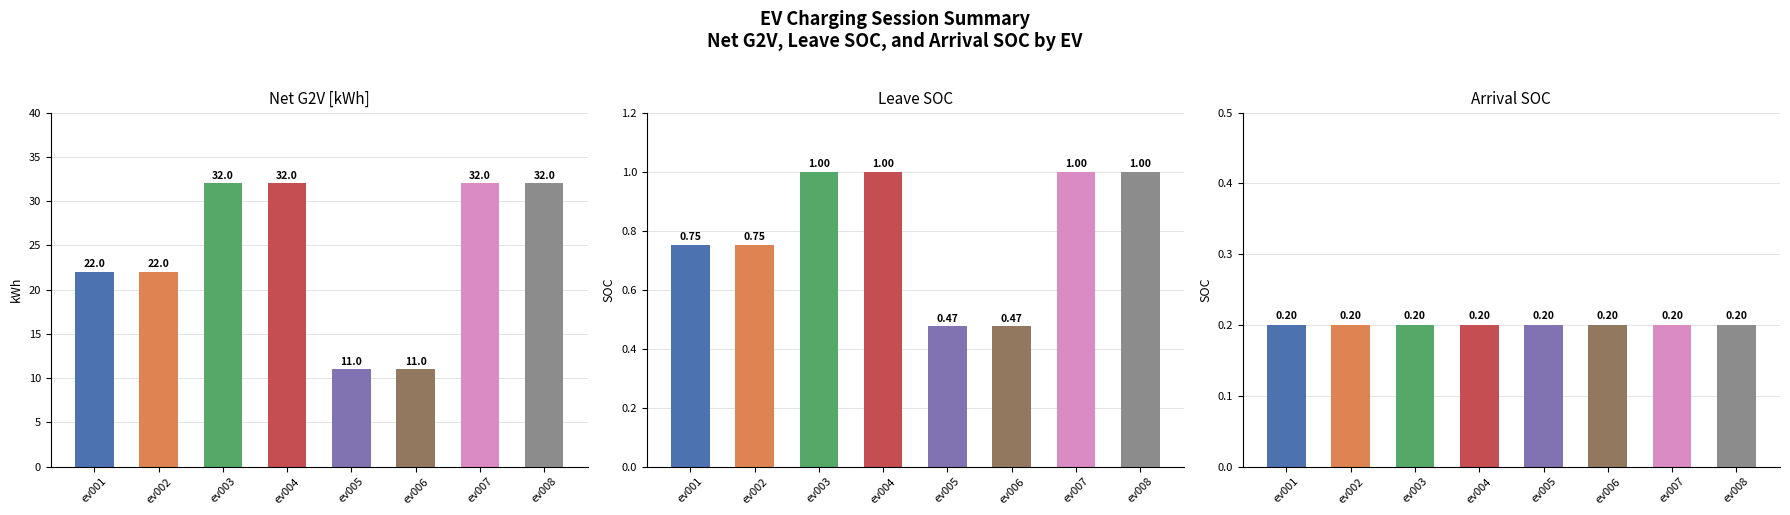

Rank the series at ev001 from highest to lowest value.

Net G2V [kWh], Leave SOC, Arrival SOC